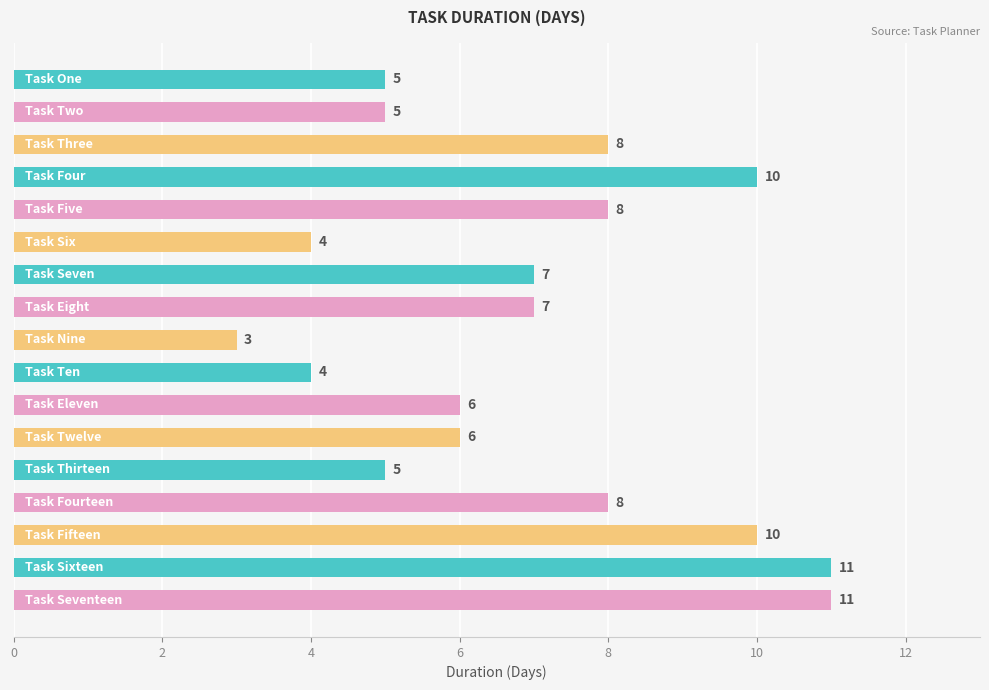

Reading bottom to top, extract all data points from this chart.

11	11	10	8	5	6	6	4	3	7	7	4	8	10	8	5	5